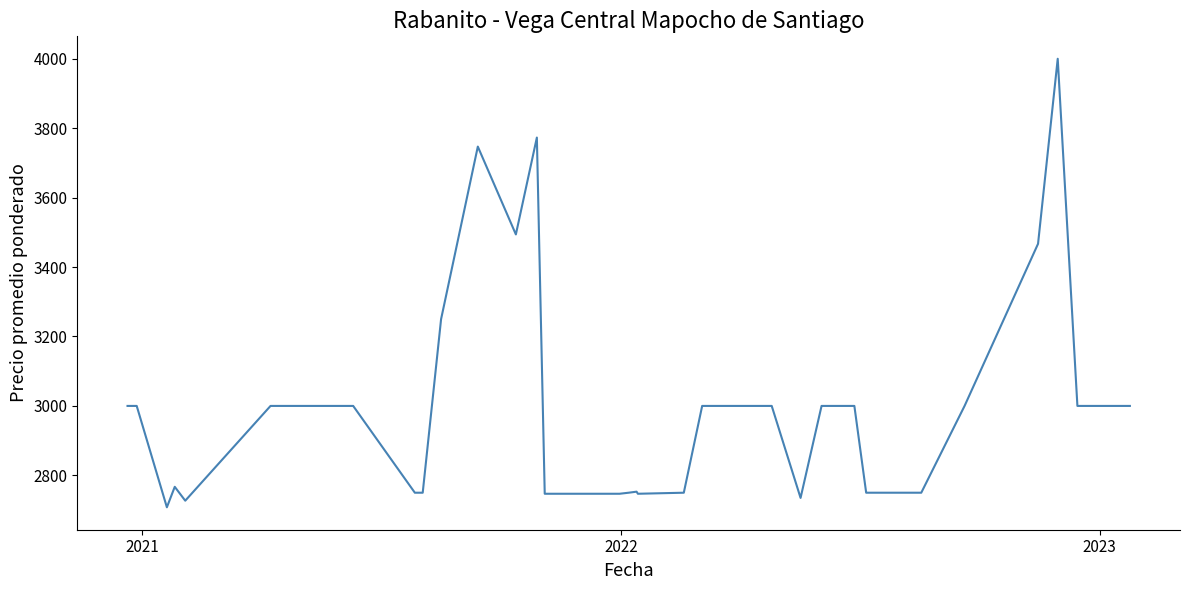

True or false: the data has more than 2 interior local peaks.

True